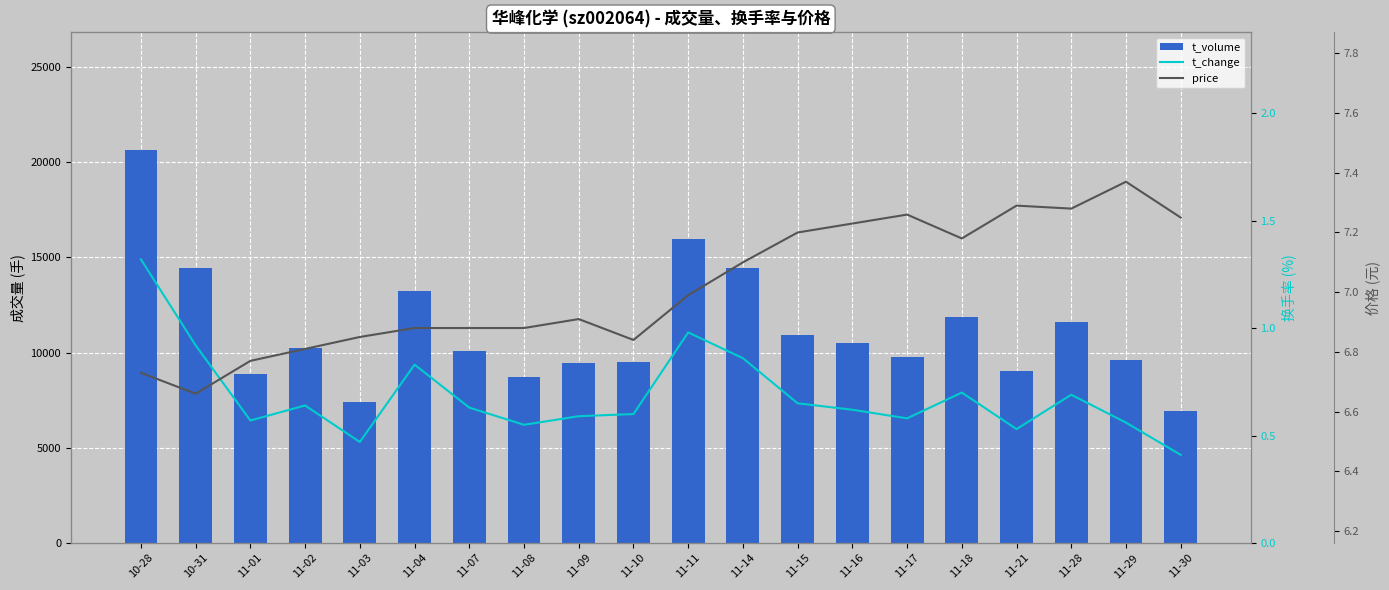

Which has a higher value, 11-02 or 11-04?

11-04